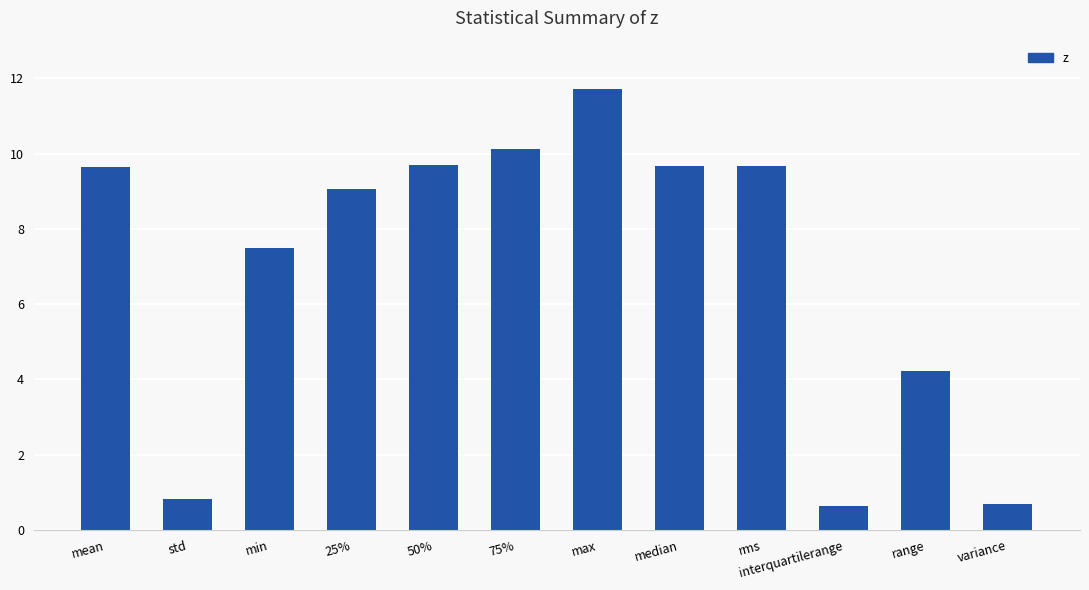

Where is the data nearest to the value 6?

min